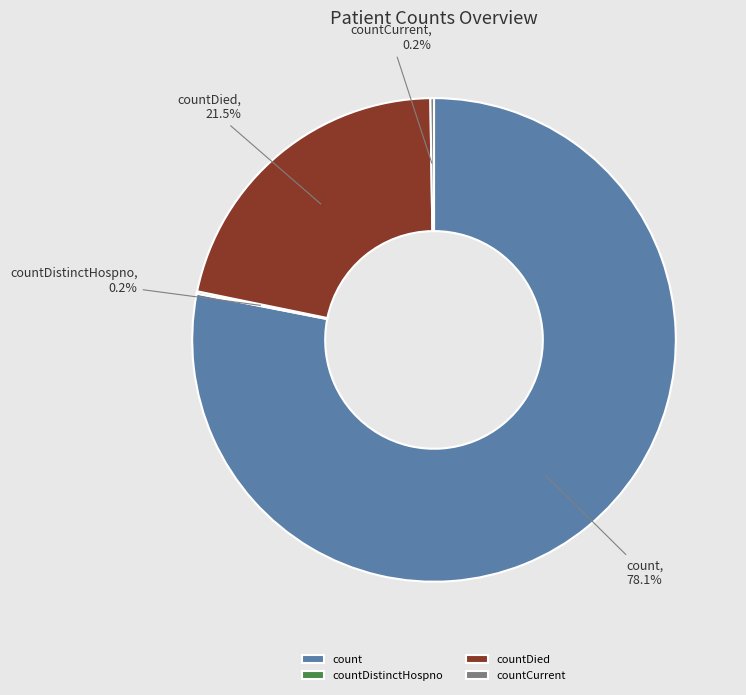

Between count and countDied, which is larger?

count